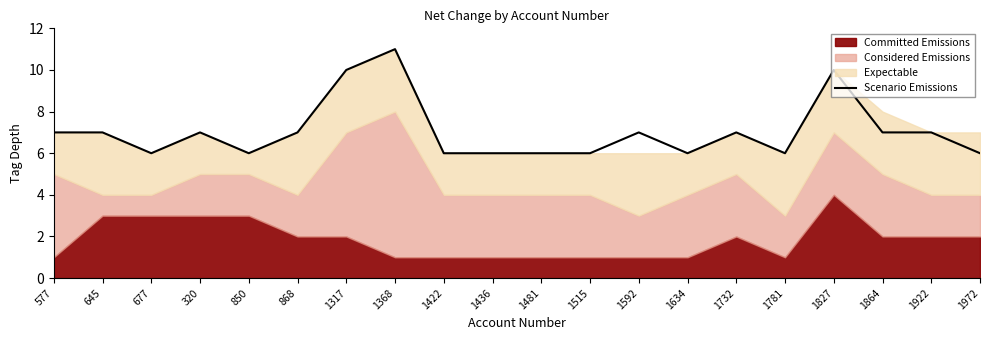

Reading right to left, transcribe all the data shown in this chart.

6	7	7	10	6	7	6	7	6	6	6	6	11	10	7	6	7	6	7	7